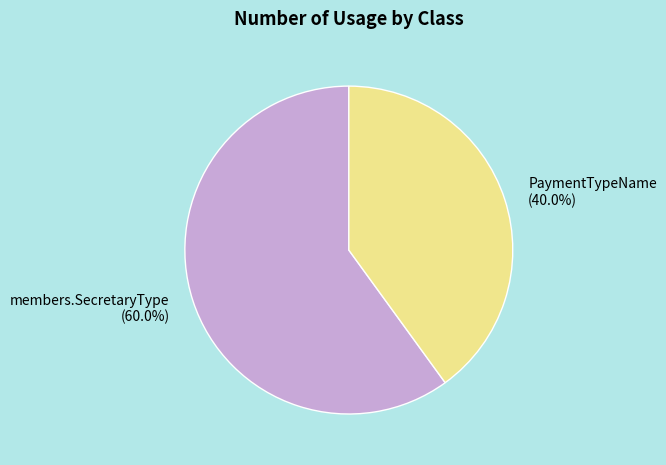

To the nearest percent, what is the difference between the largest and smallest slice percentages?

20%